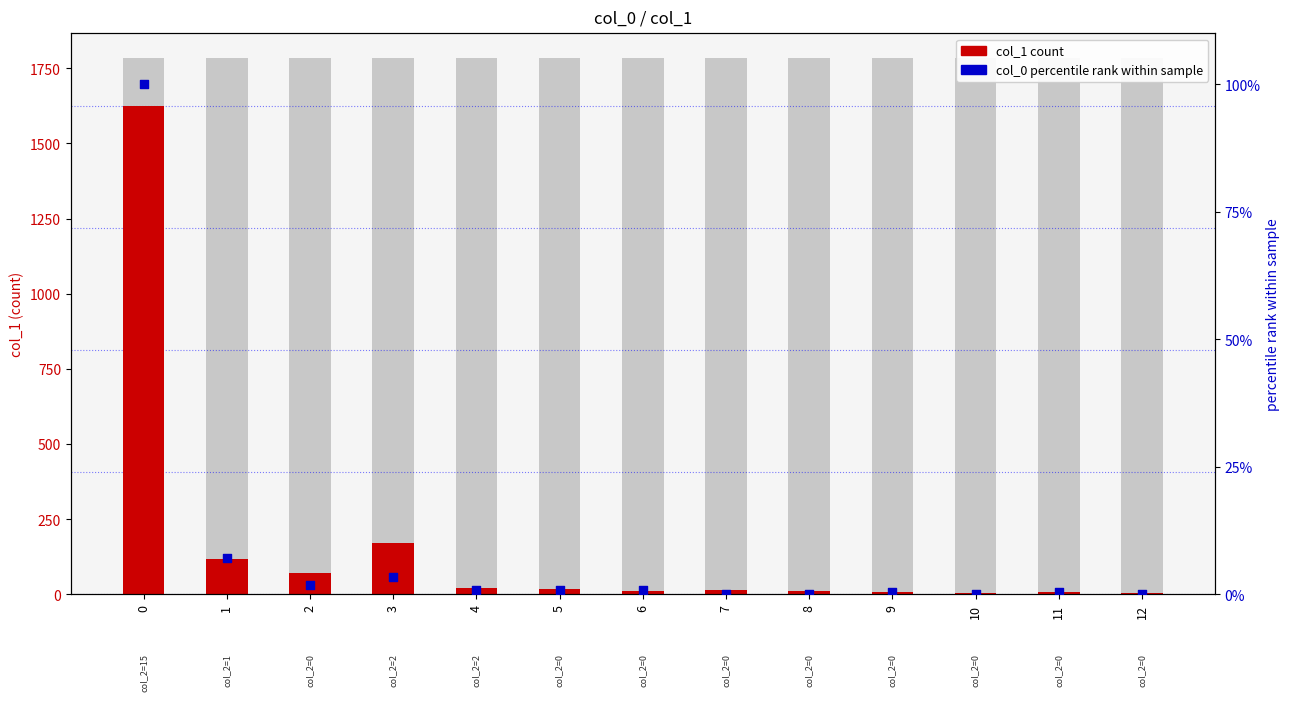

What are all the series names shown in the legend?

col_1 (count), col_0 percentile rank